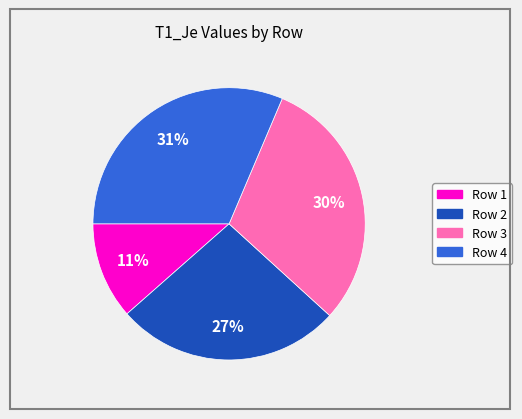

To the nearest percent, what is the difference between the largest and smallest slice percentages?

20%